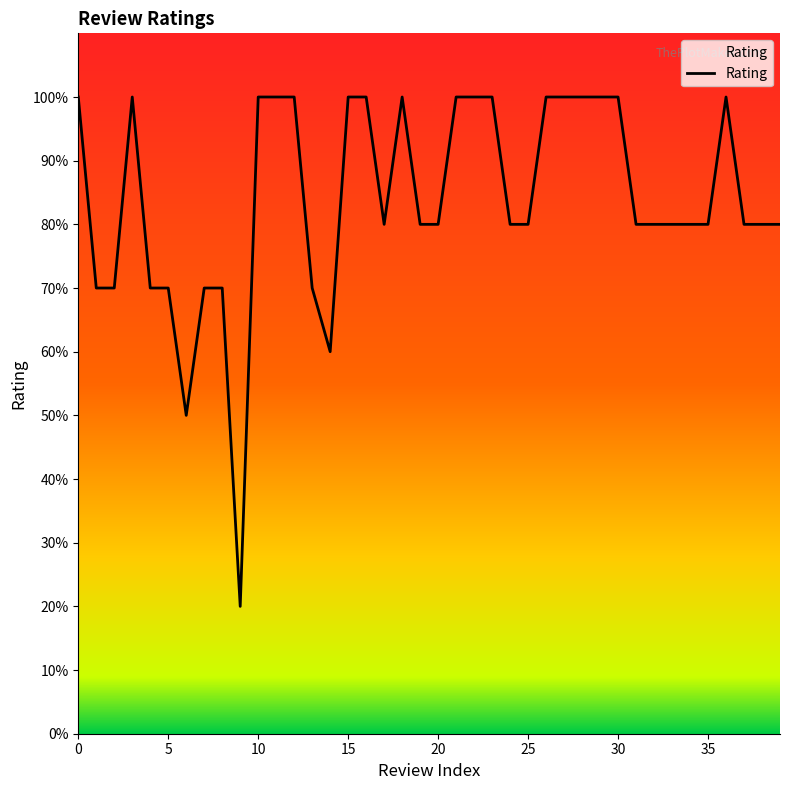

What is the label of the 3rd point from the right?

37